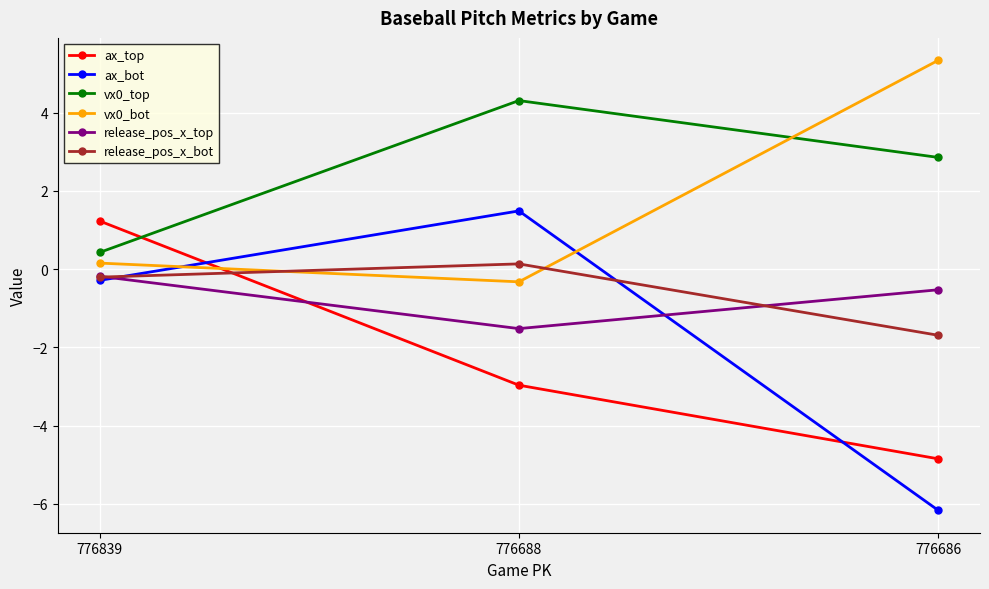

Count the release_pos_x_top values in the range -1 to 0.

2